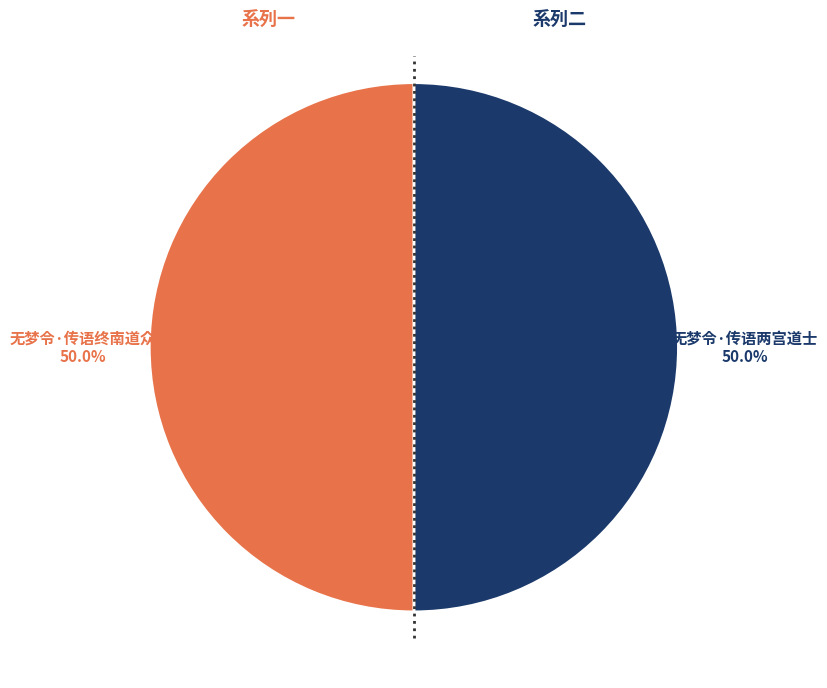

What is the majority slice?

无梦令·传语终南道众